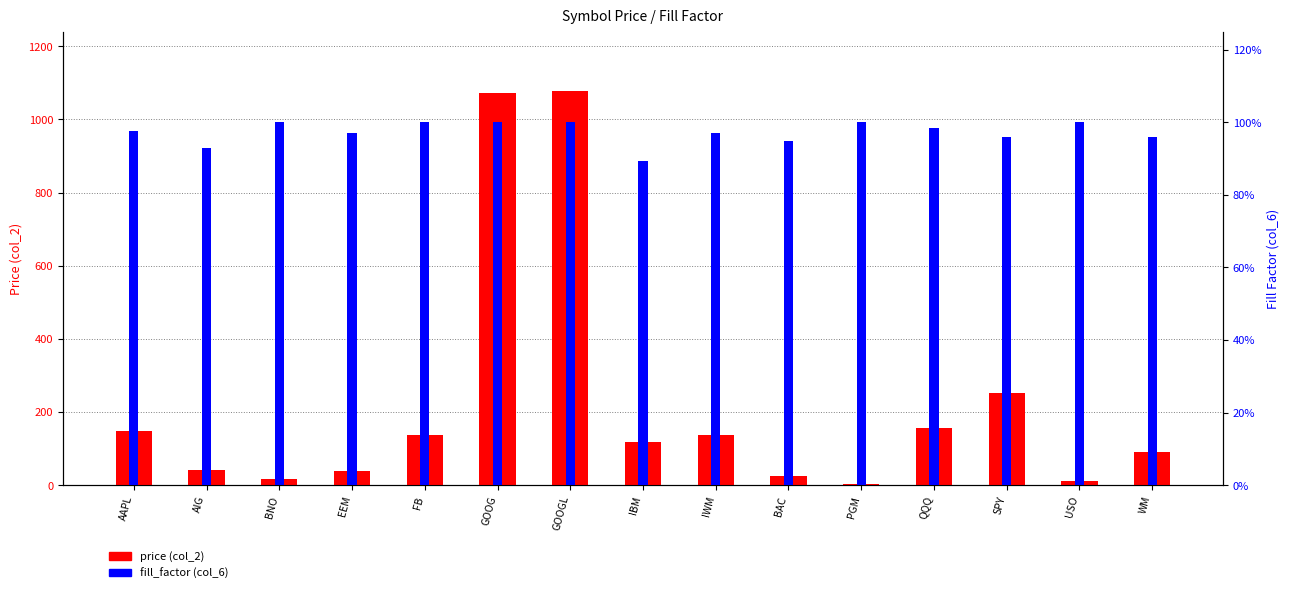

Between EEM and GOOGL, which series saw the biggest shift?

price (col_2)